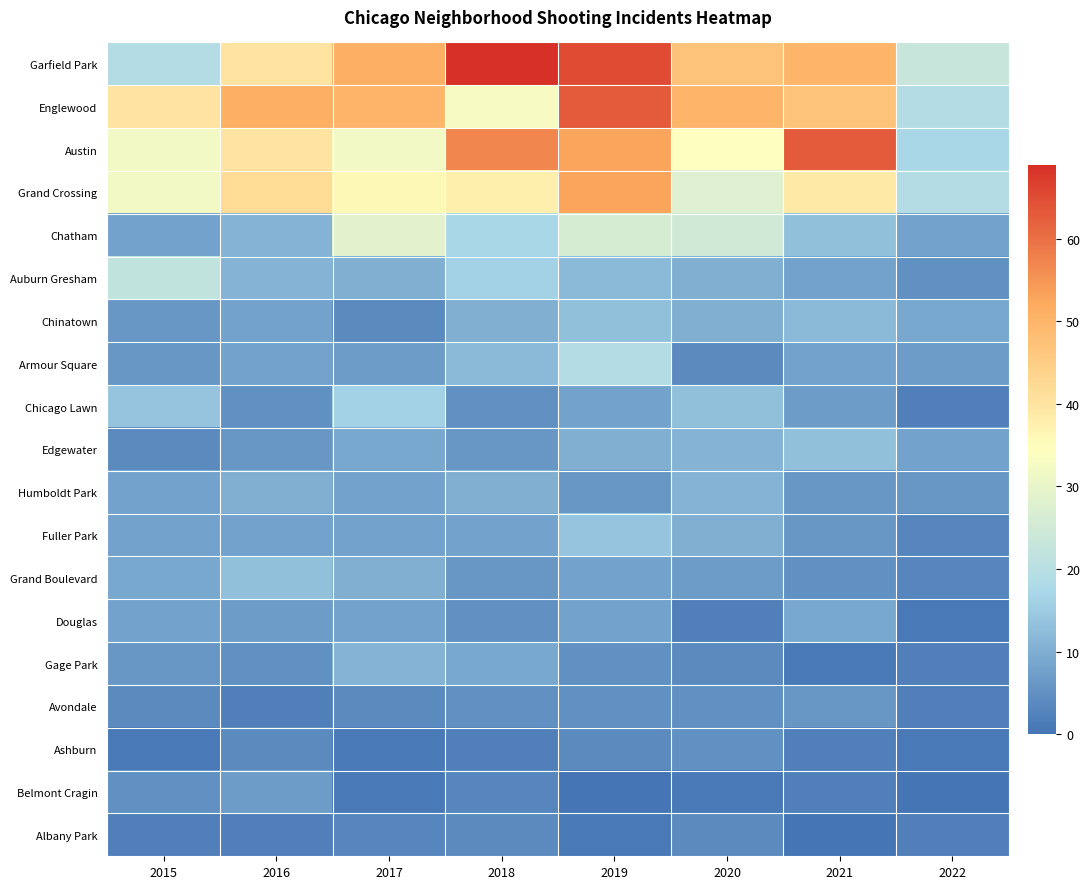

Which series changed the most between 2016 and 2020?

Grand Crossing